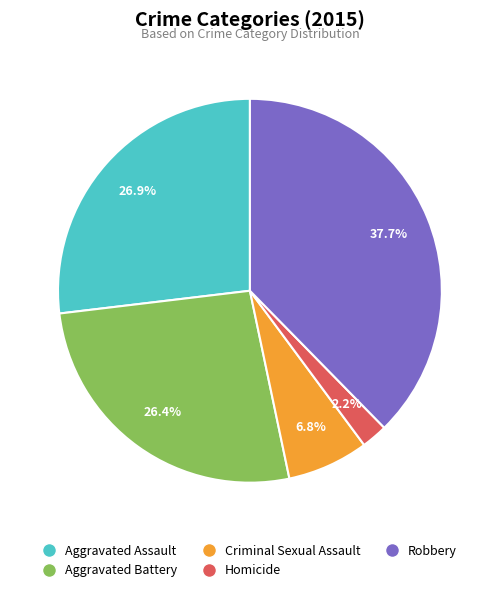

Does Robbery represent more than half of the total?

No